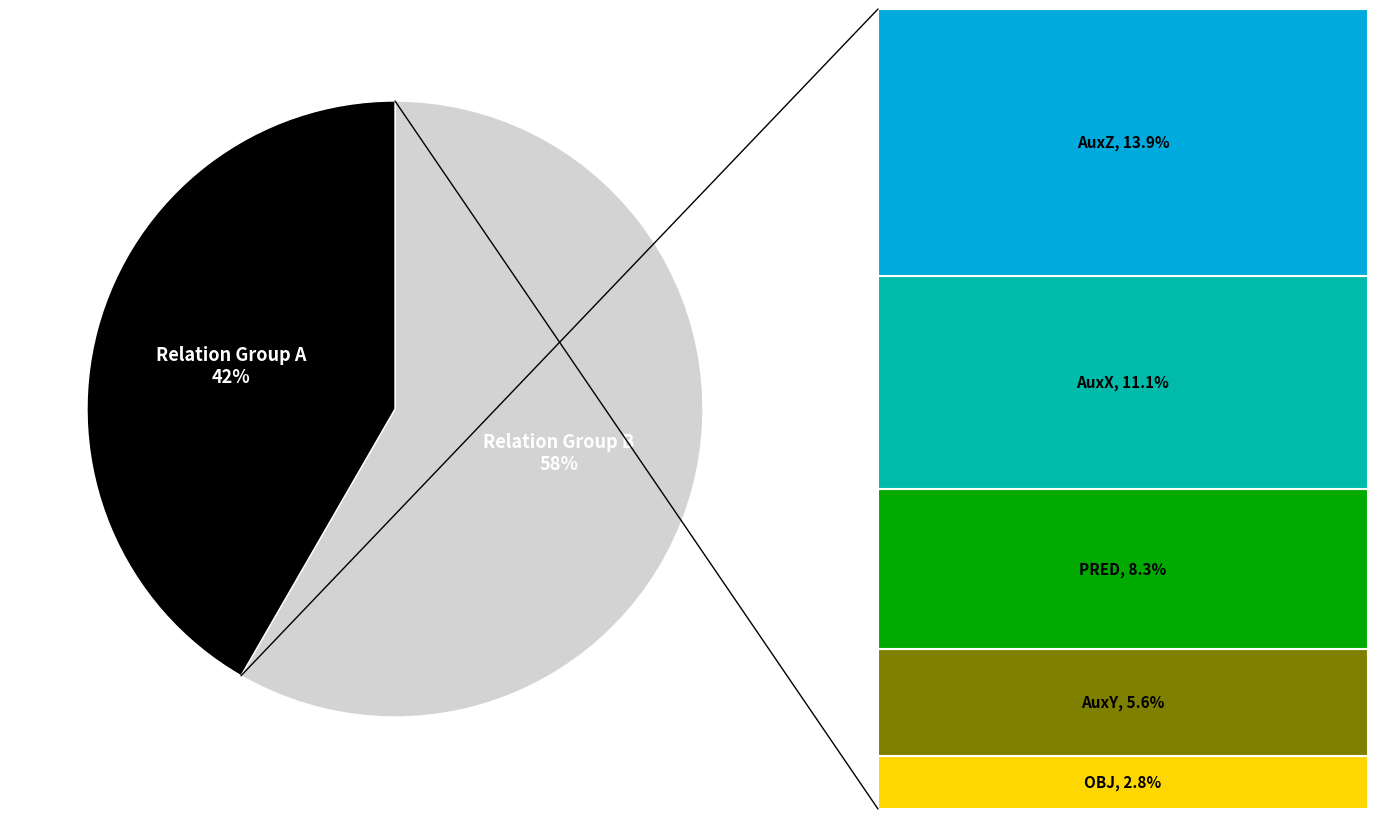

How many slices are in this pie chart?

2